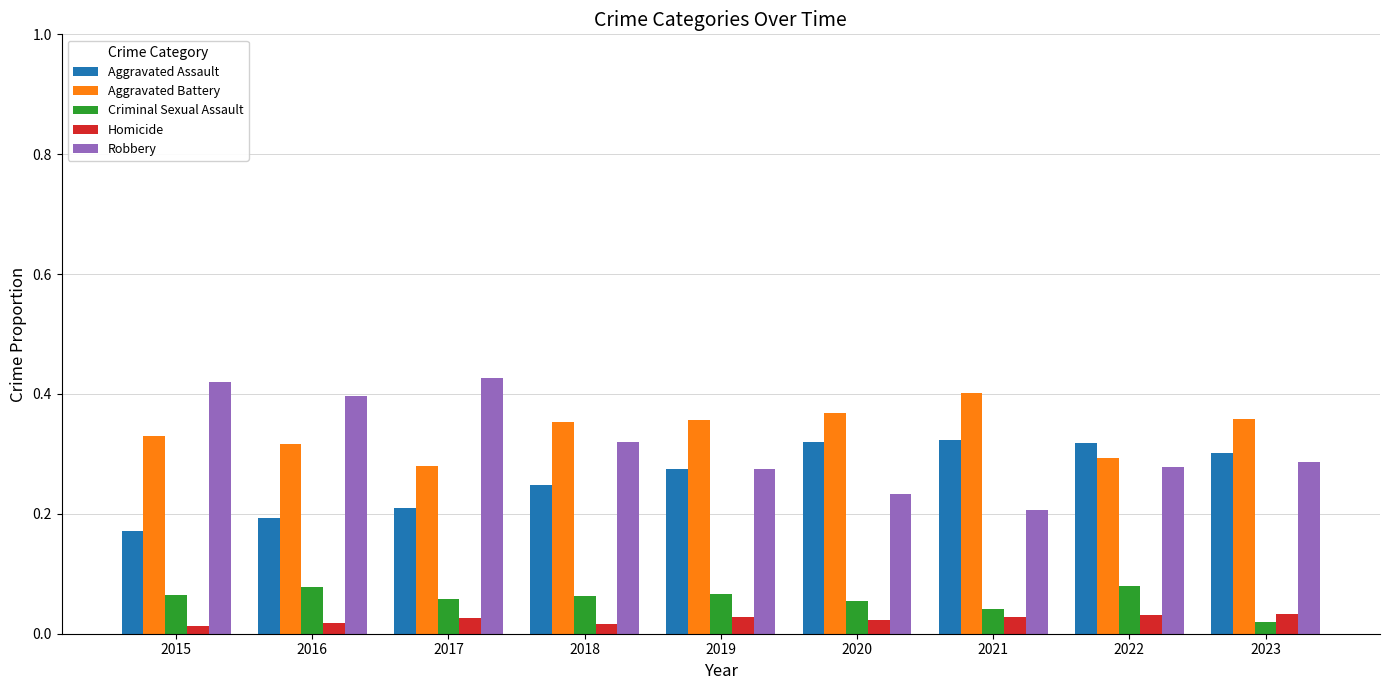

What is the total value across all series at 2022?

1.0